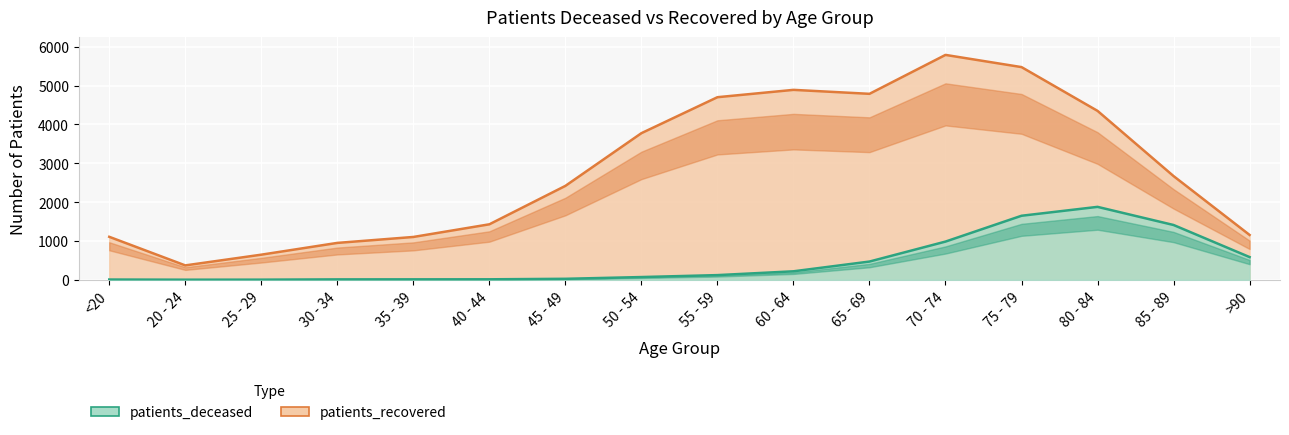

True or false: patients_recovered and patients_deceased intersect in this chart.

False